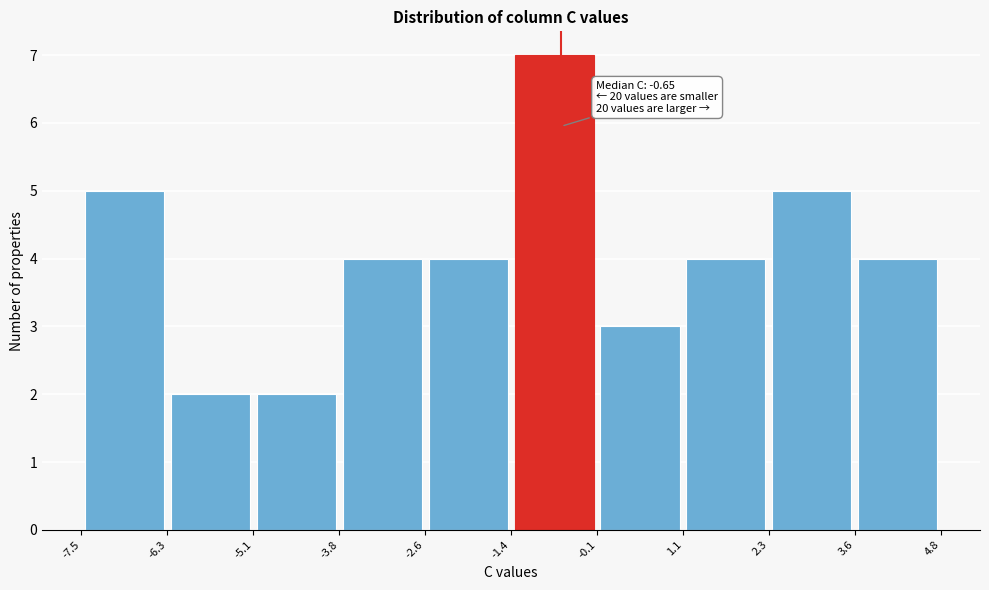

Which range on the x-axis has the tallest bar?

-1.4 to -0.1